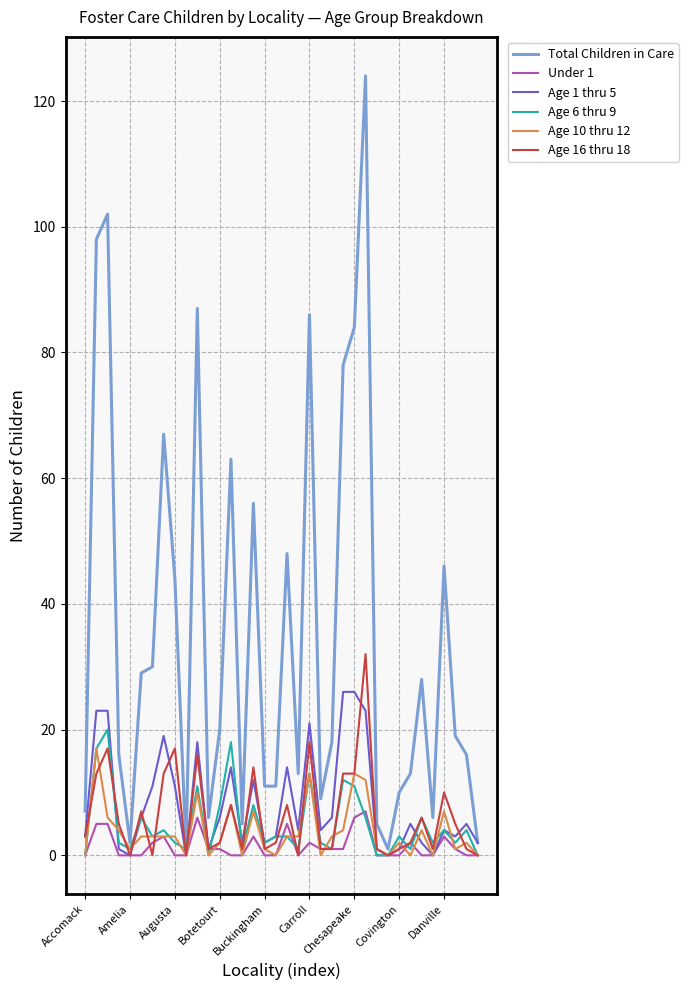

Reading left to right, transcribe all the data shown in this chart.

Total Children in Care: 7	98	102	16	2	29	30	67	44	1	87	6	20	63	5	56	11	11	48	13	86	9	18	78	84	124	5	1	10	13	28	6	46	19	16	2
Under 1: 0	5	5	0	0	0	2	3	0	0	6	1	1	0	0	3	0	0	5	0	2	1	1	1	6	7	0	0	0	2	0	0	3	1	0	0
Age 1 thru 5: 3	23	23	1	0	6	11	19	11	0	18	1	6	14	2	12	2	3	14	4	21	4	6	26	26	23	1	0	1	5	2	0	4	3	5	2
Age 6 thru 9: 0	17	20	2	1	6	3	4	2	1	11	0	8	18	1	8	2	3	3	1	13	2	1	12	11	6	0	0	3	1	6	2	4	2	4	0
Age 10 thru 12: 0	17	6	4	1	3	3	3	3	0	10	0	2	8	0	7	1	0	3	3	13	0	3	4	13	12	1	0	2	0	4	0	7	1	2	0
Age 16 thru 18: 3	13	17	5	0	7	0	13	17	0	16	1	2	8	1	14	1	2	8	0	18	1	1	13	13	32	1	0	1	2	6	1	10	5	1	0